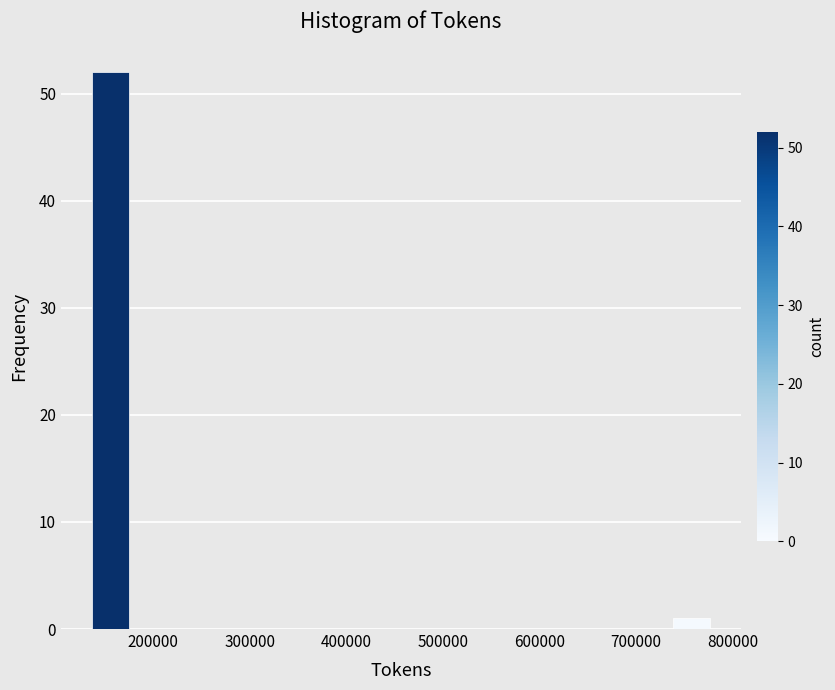

Which range on the x-axis has the tallest bar?

130000 to 180000